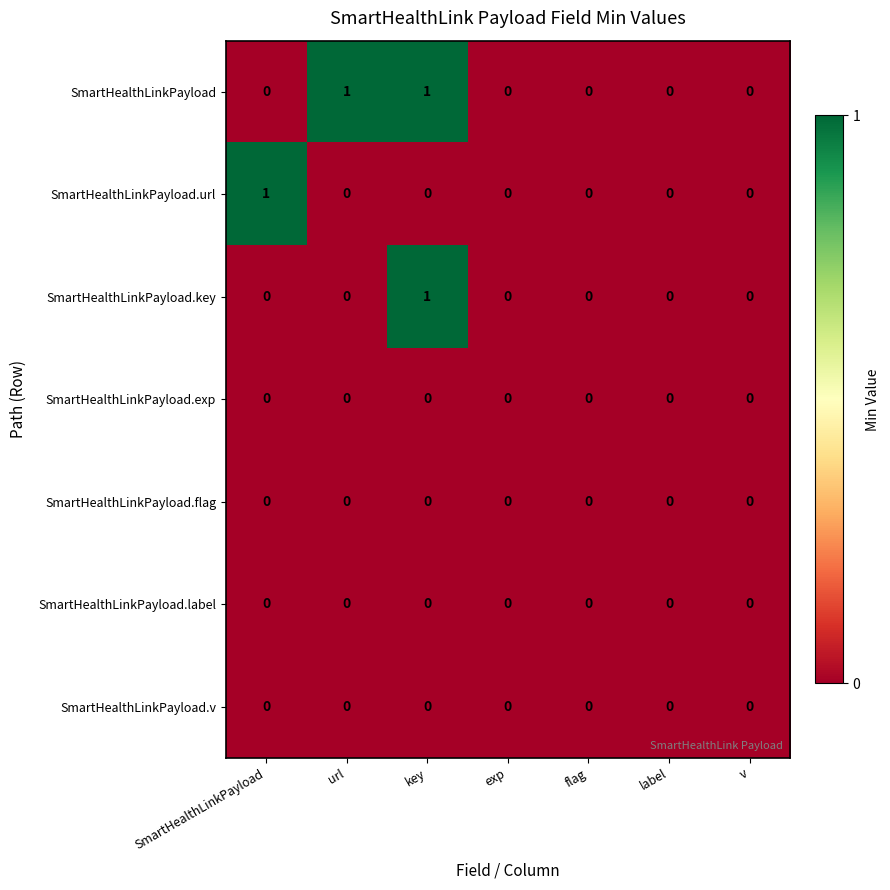

Is it true that SmartHealthLinkPayload.label equals 0 at SmartHealthLinkPayload?

True